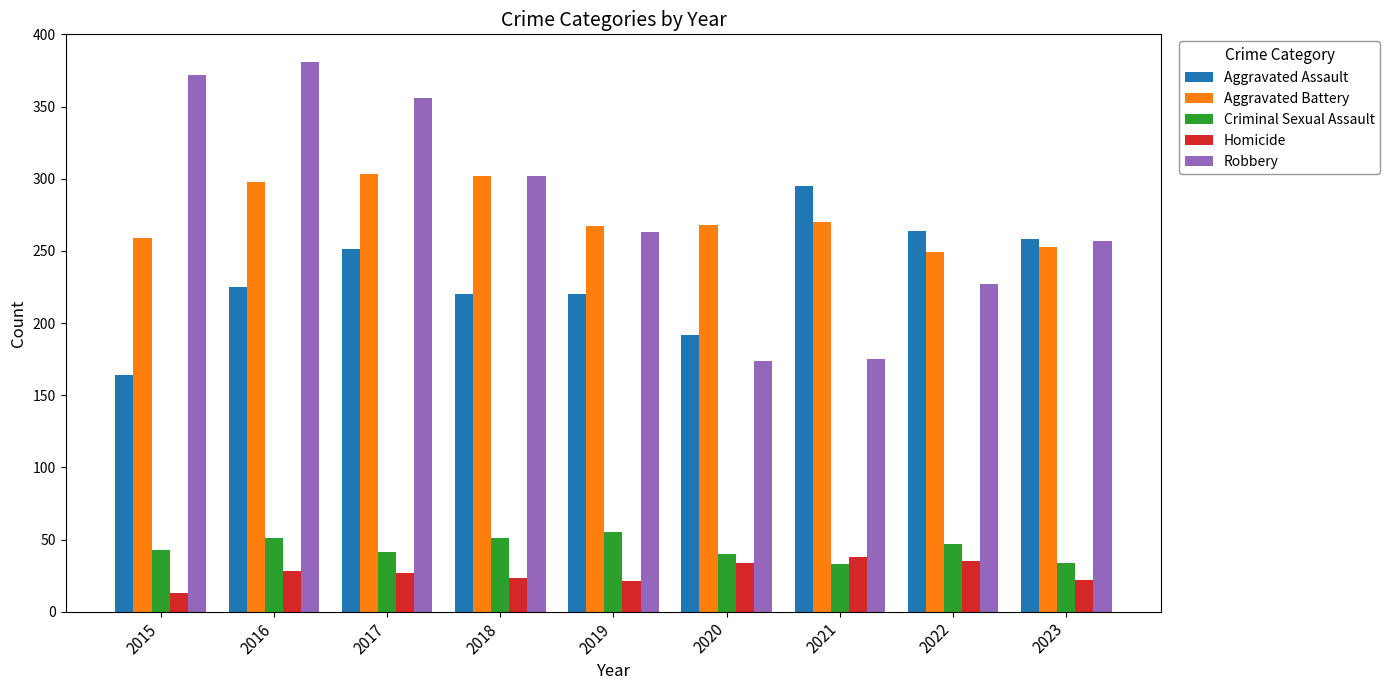

The value of Aggravated Assault at 2020 is 192. True or false?

True